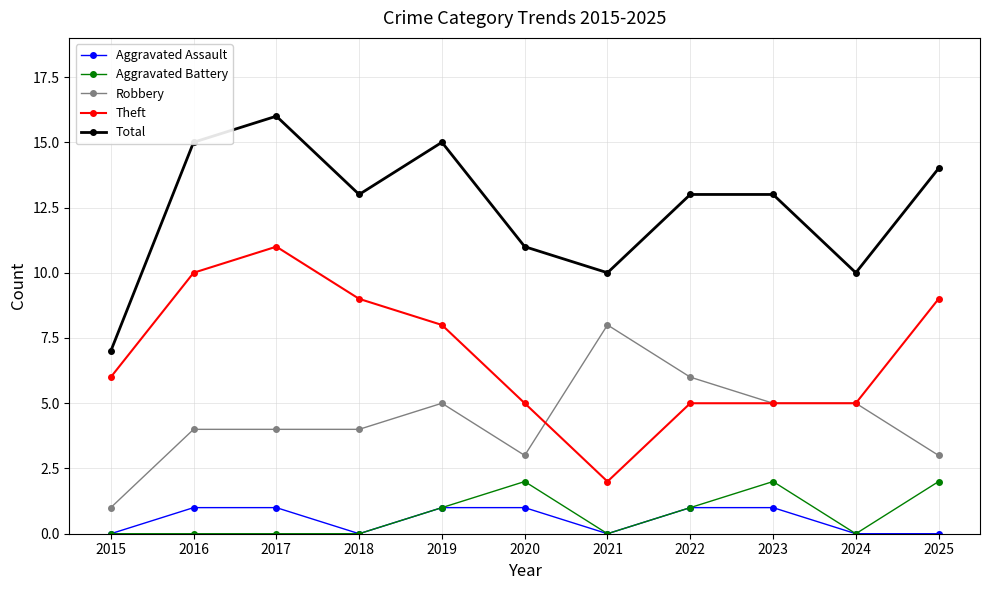

How many lines are shown in the chart?

5